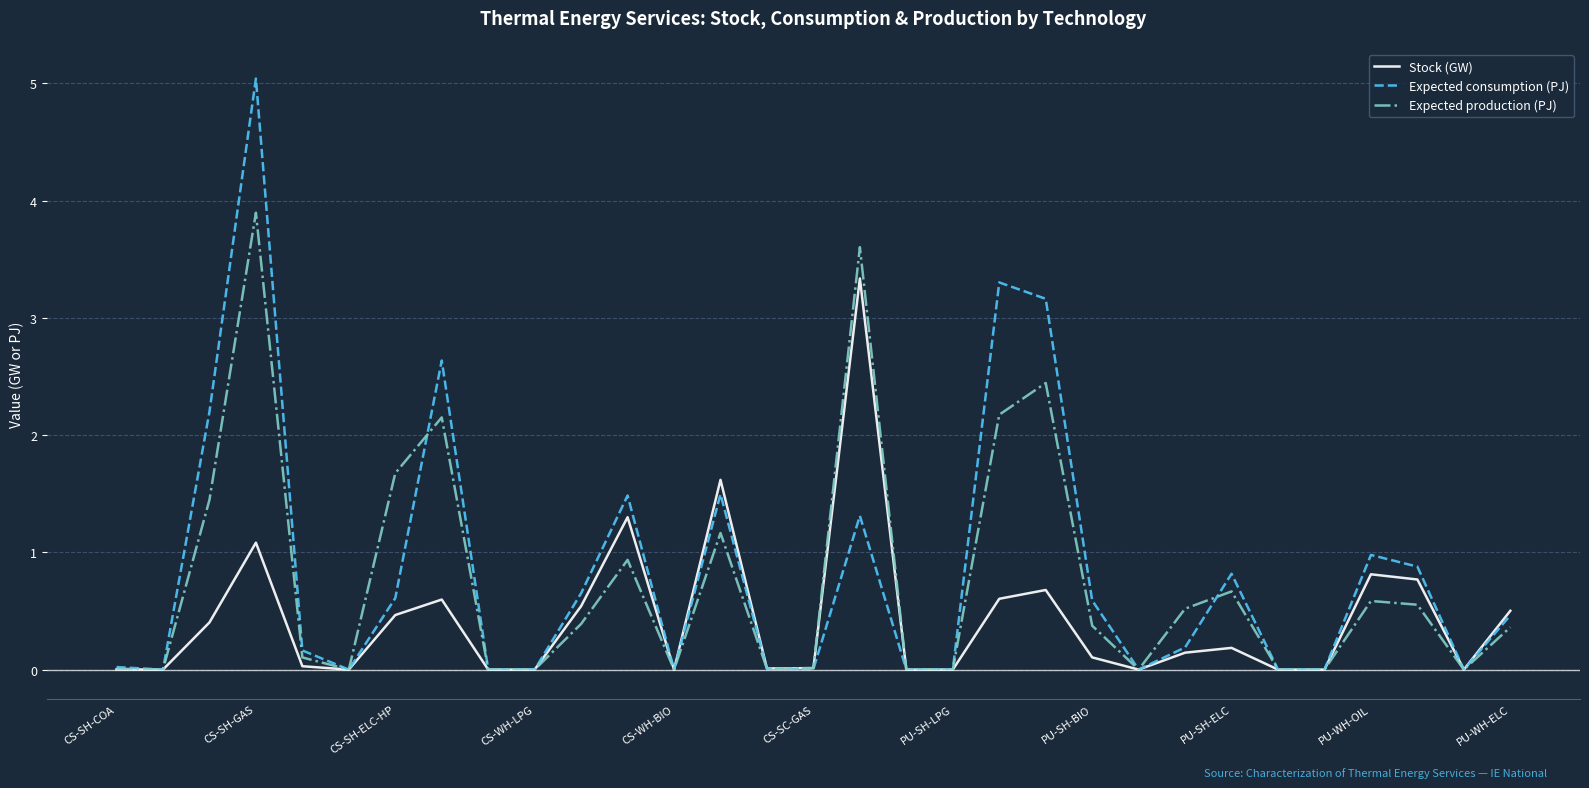

List the series in order of their peak value, lowest first.

Stock (GW), Expected production (PJ), Expected consumption (PJ)